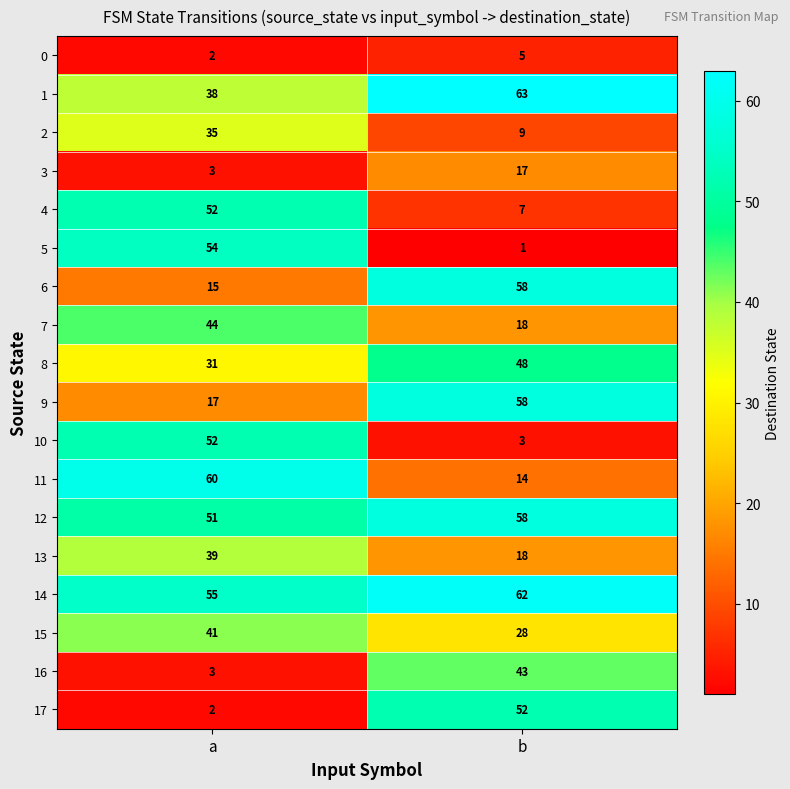

What is the total value across all series at b?

562